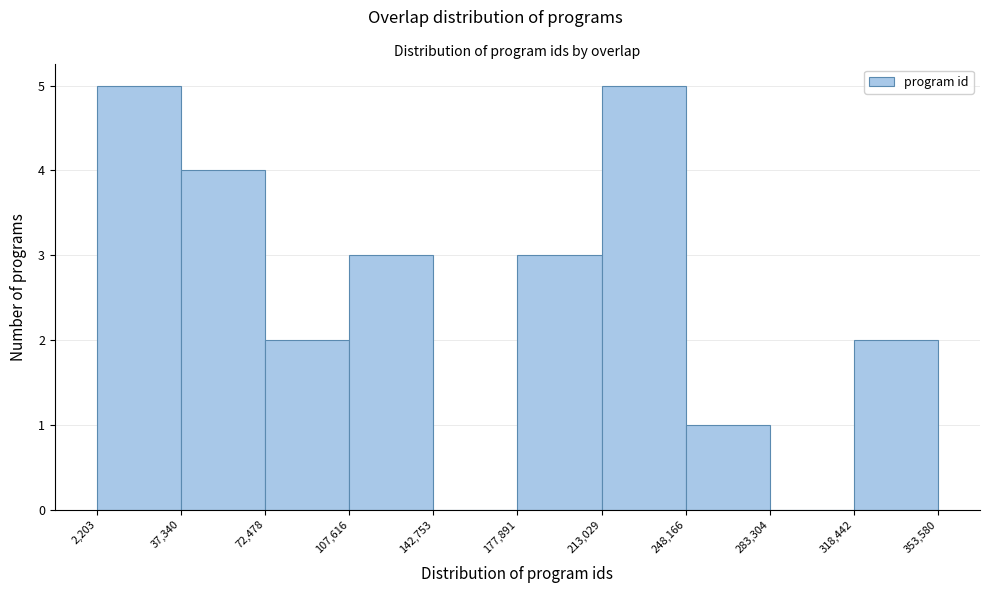

Reading left to right, transcribe this chart: for each bar, give the range it covers on the x-axis and its height. The values are not printed on the chart, so give them approximately, as read against the axis.

2,203 to 37,340: 5
37,340 to 72,478: 4
72,478 to 107,616: 2
107,616 to 142,753: 3
142,753 to 177,891: 0
177,891 to 213,029: 3
213,029 to 248,166: 5
248,166 to 283,304: 1
283,304 to 318,442: 0
318,442 to 353,580: 2